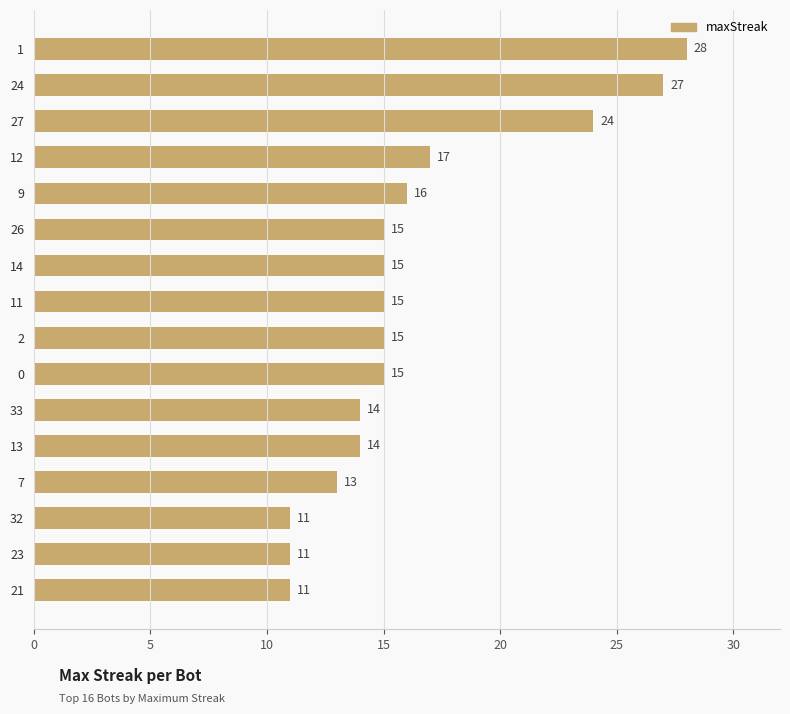

Which has a higher value, 27 or 7?

27